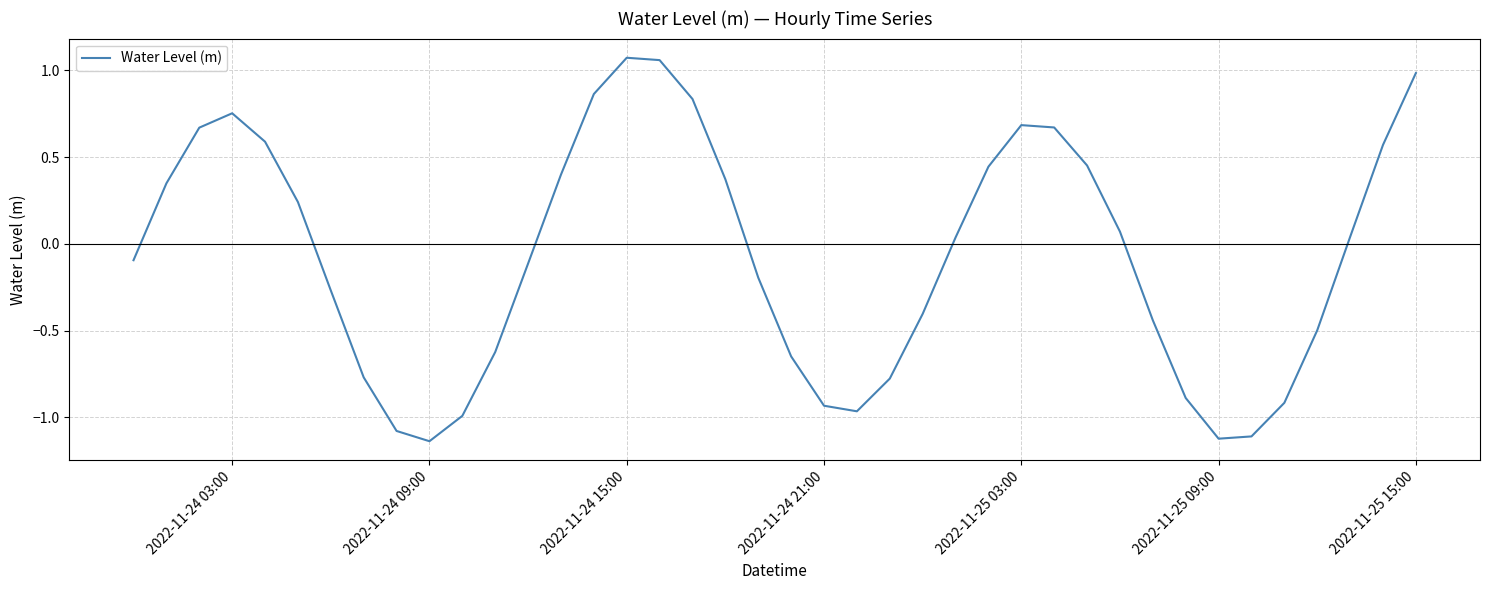

What is the difference between the maximum and minimum values?

2.2